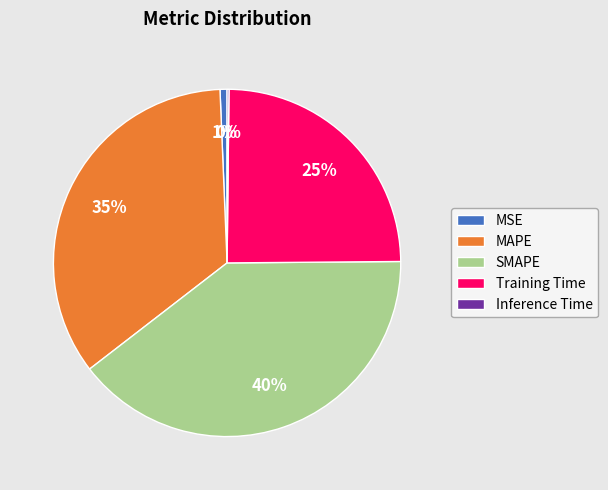

Between Training Time and MAPE, which is larger?

MAPE